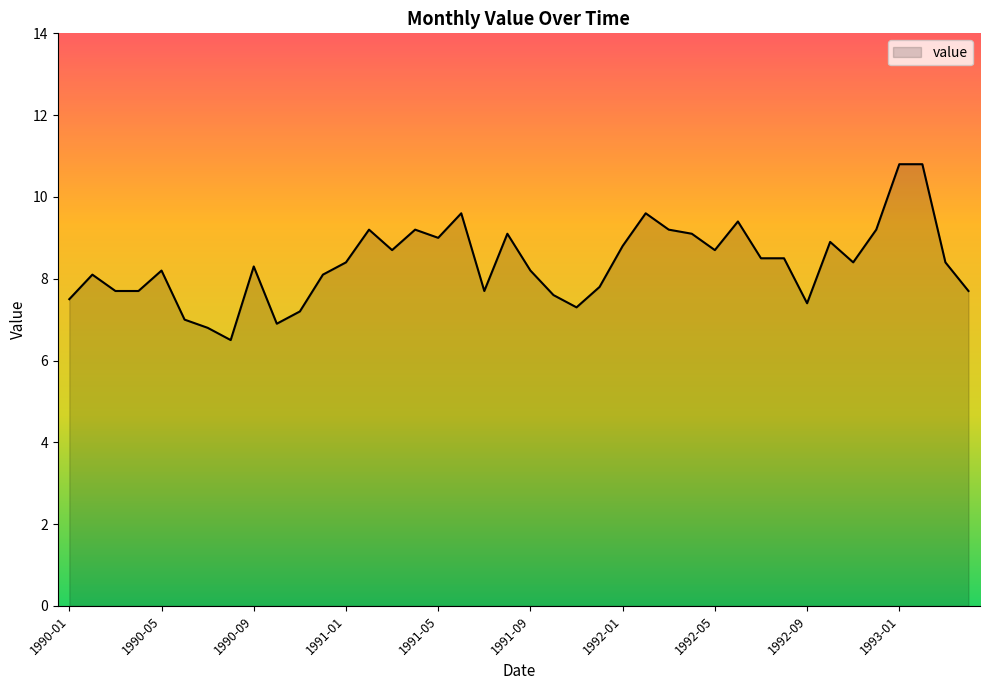

What is the maximum value shown in the chart?

10.8